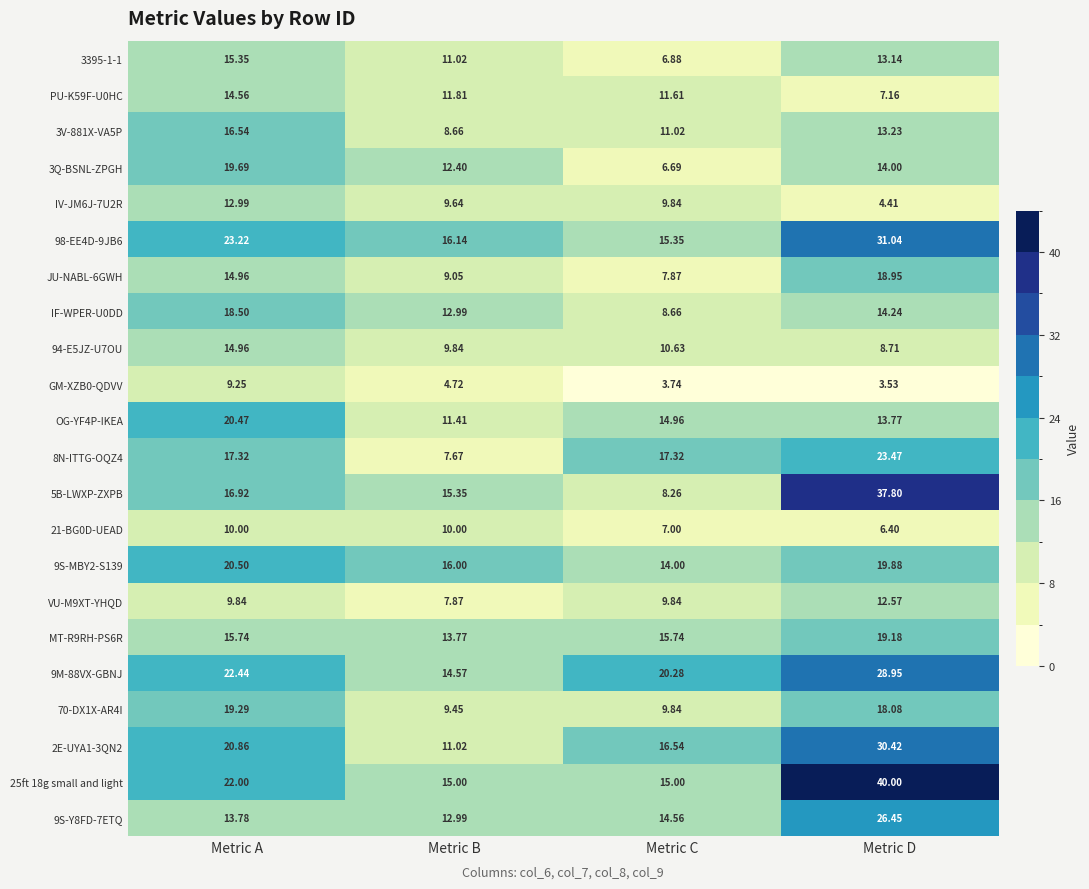

Where does the MT-R9RH-PS6R series first go above 15?

Metric A